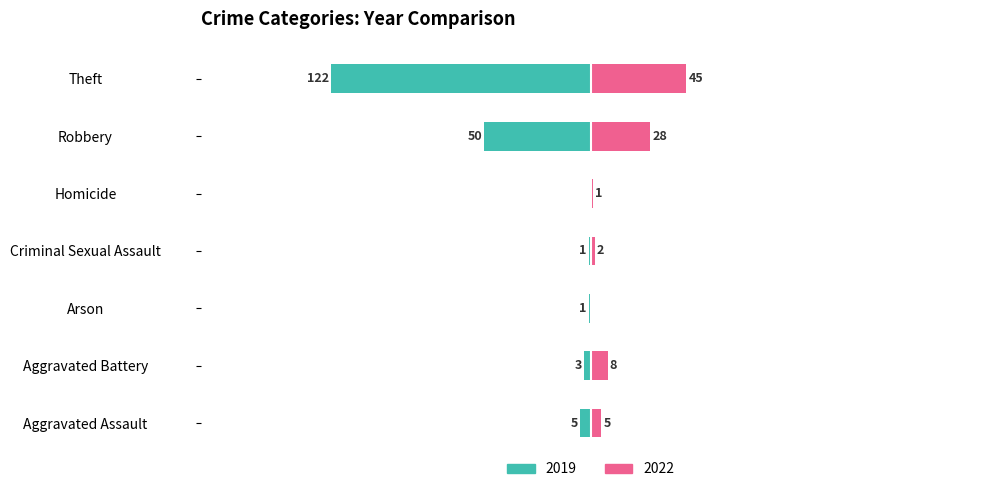

What is the greatest value displayed?

122